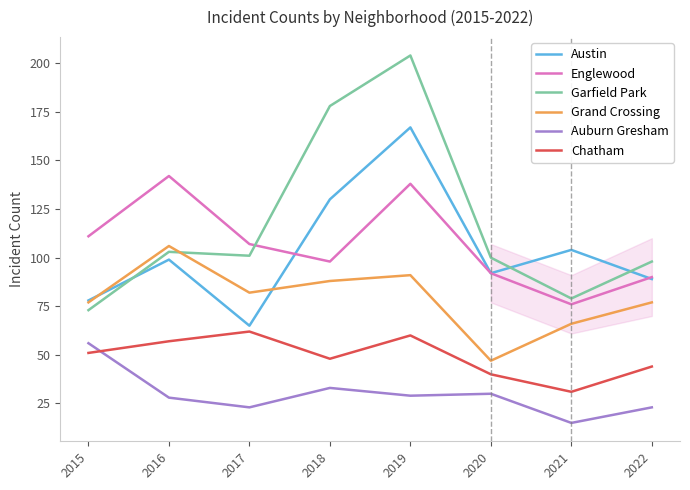

Which series has the largest total across all categories?

Garfield Park